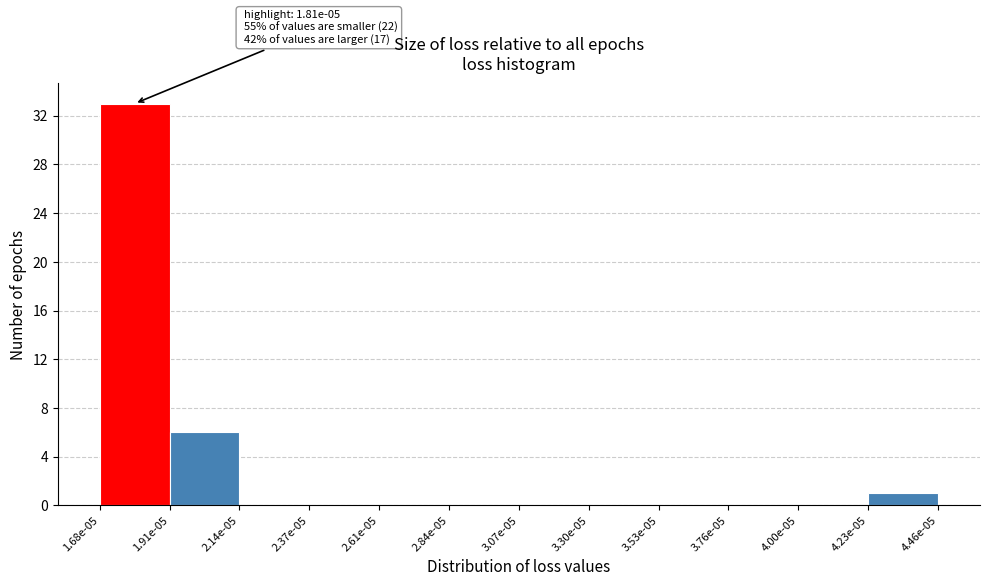

Reading left to right, extract all data points from this chart.

1.68e-05=33	1.91e-05=6	2.14e-05=0	2.37e-05=0	2.61e-05=0	2.84e-05=0	3.07e-05=0	3.30e-05=0	3.53e-05=0	3.76e-05=0	4.00e-05=0	4.23e-05=1